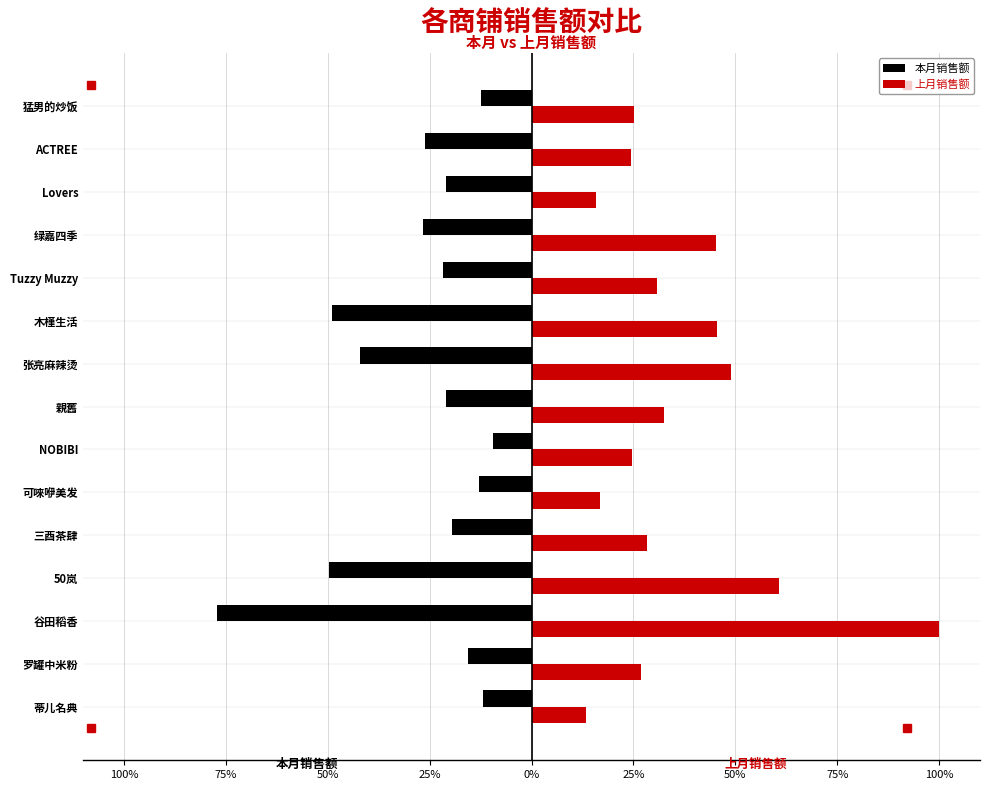

What is the maximum value shown in the chart?

100.0